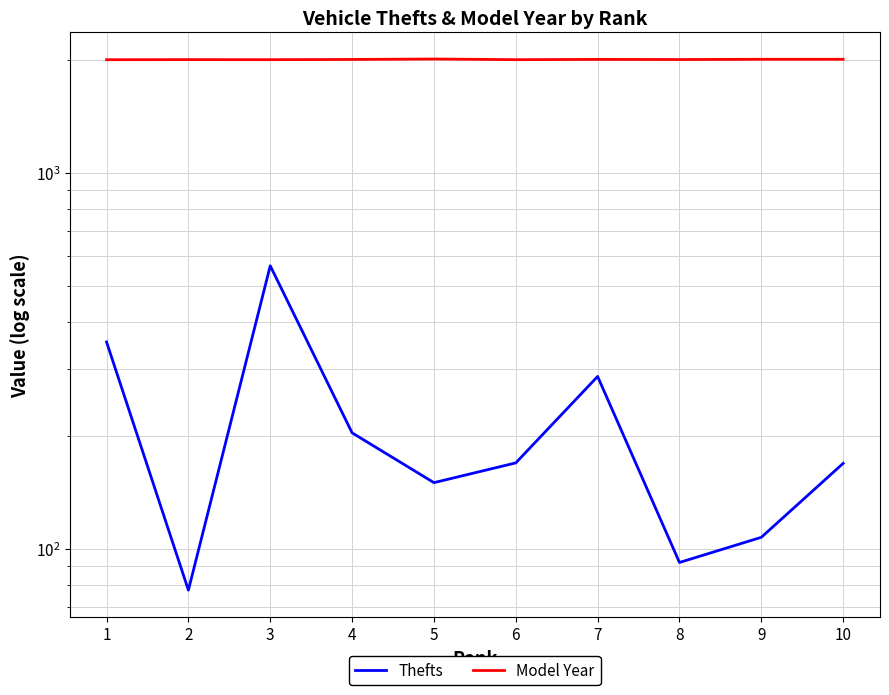

Rank the series at 2 from lowest to highest value.

Thefts, Model Year